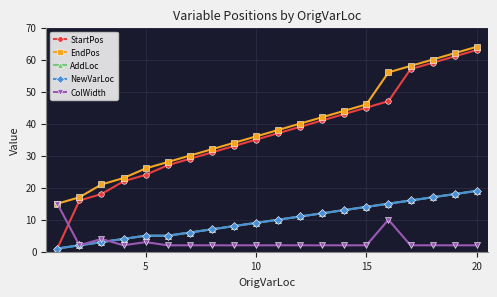

Which category has the highest value in the AddLoc series?

20